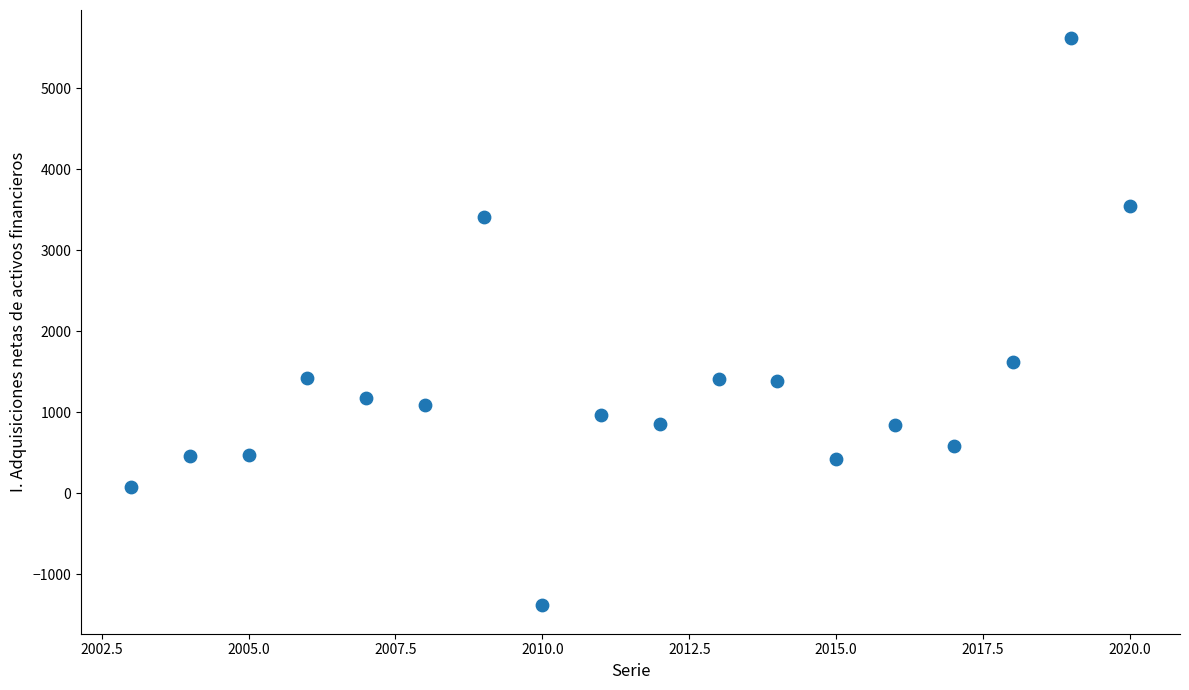

What is the range of X values (max minus min)?

17